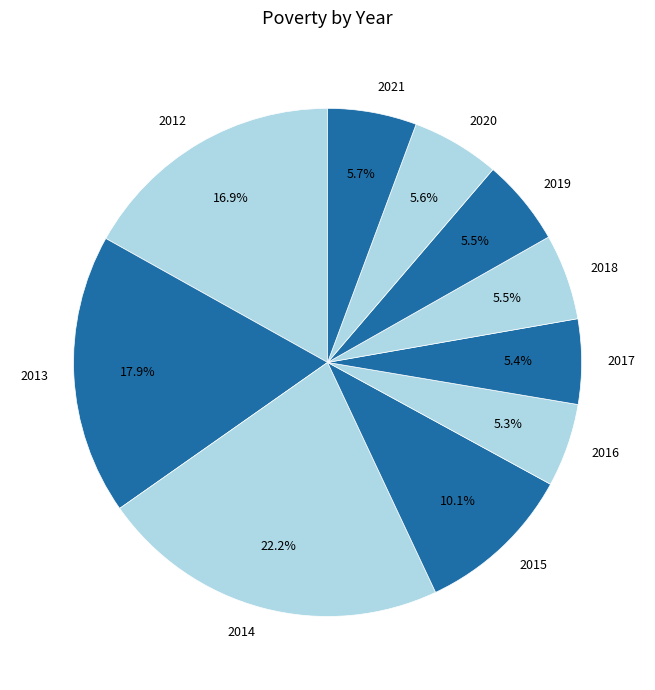

Which category has the biggest portion of the pie?

2014